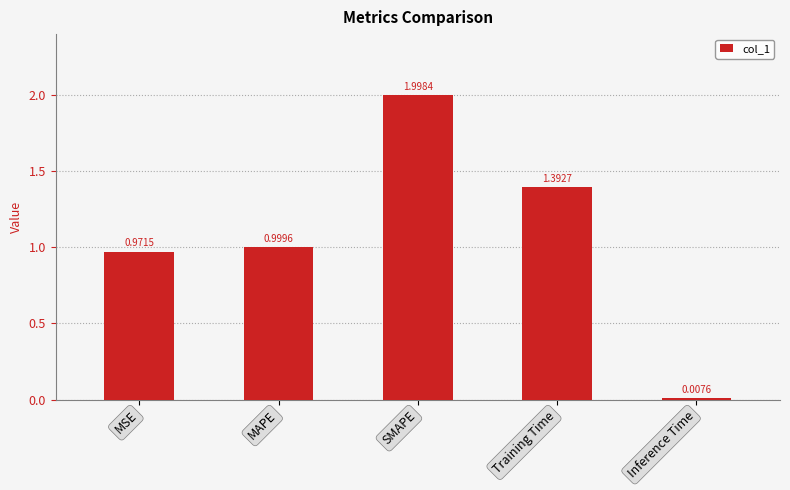

What is the average value?

1.1